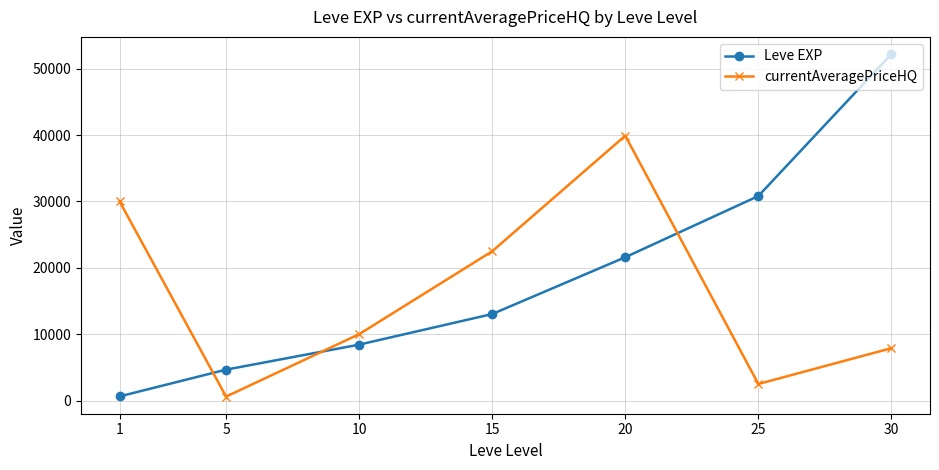

How many data points in Leve EXP are less than 13040?

3